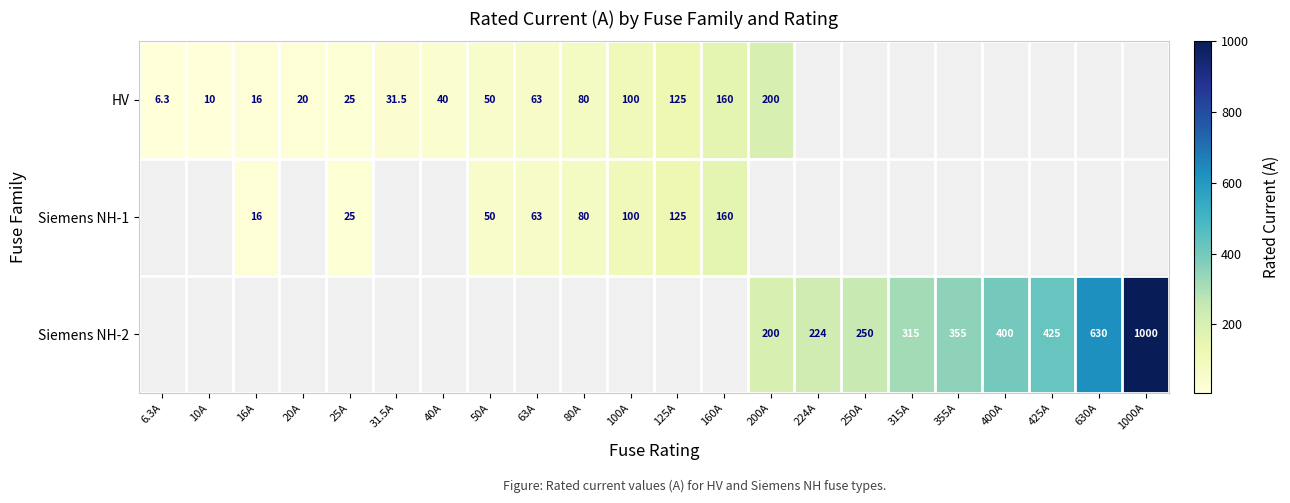

Is it true that Siemens NH-1 equals 16.0 at 16A?

True